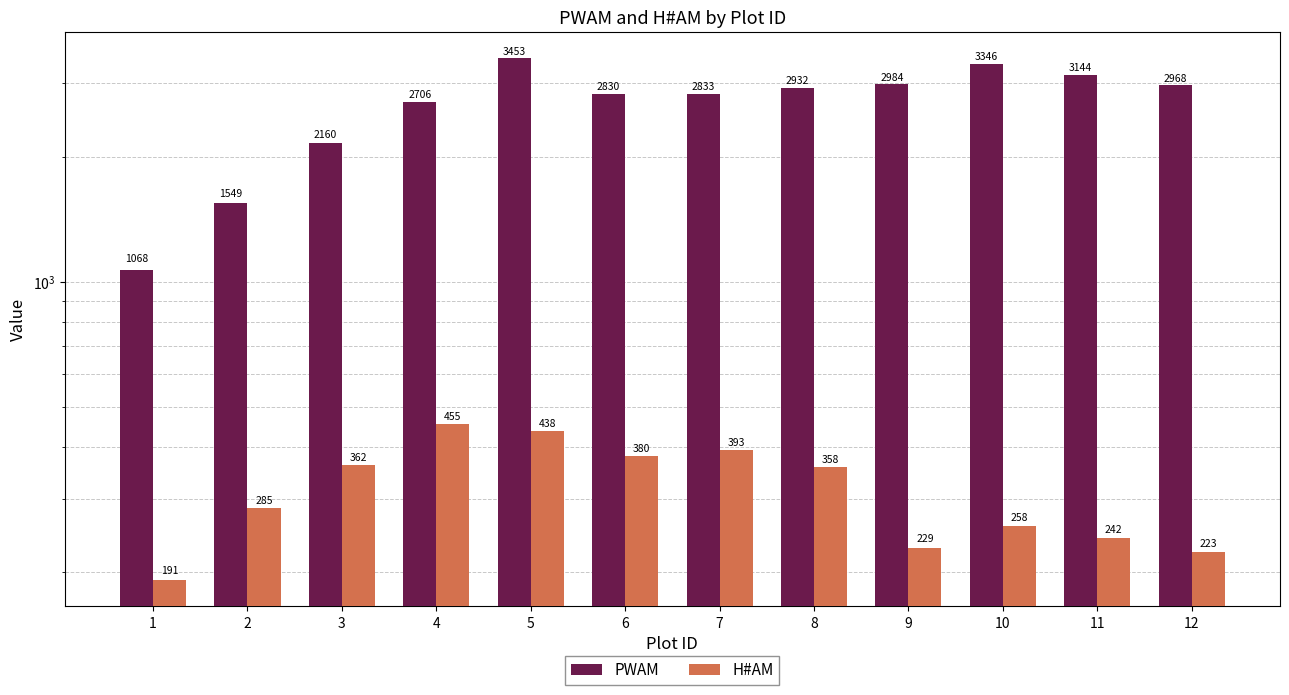

At which label does H#AM reach its minimum?

1